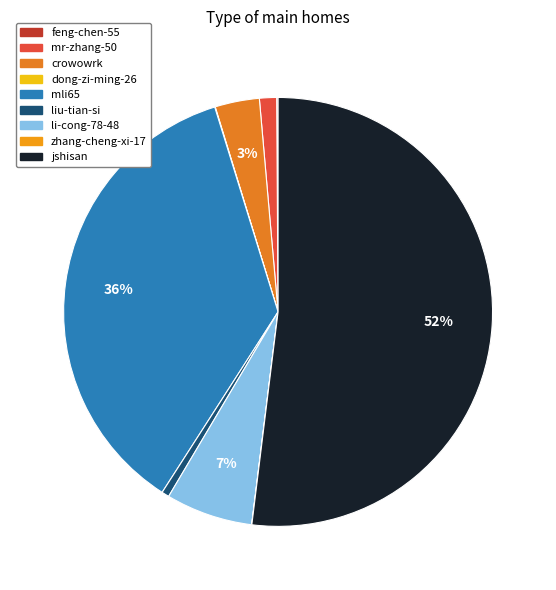

What percentage is the mli65 slice, to the nearest percent?

36%